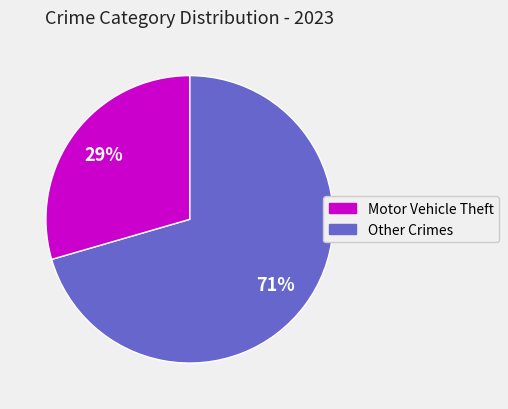

To the nearest percent, what is the average slice percentage?

50%